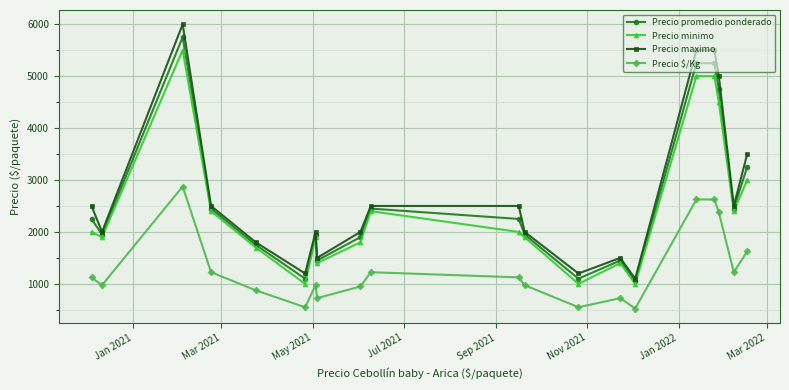

How many interior local valleys does the Precio minimo series have?

6